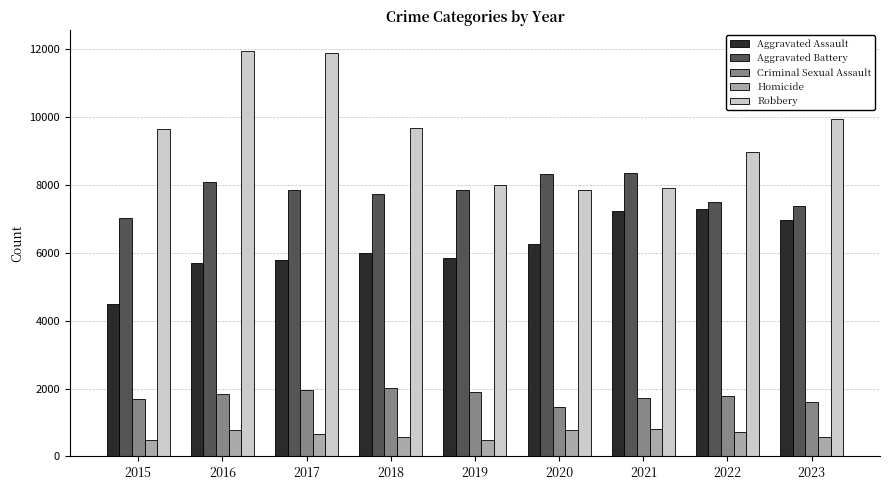

What is the approximate value of Robbery at 2017, to the nearest 10?

11880